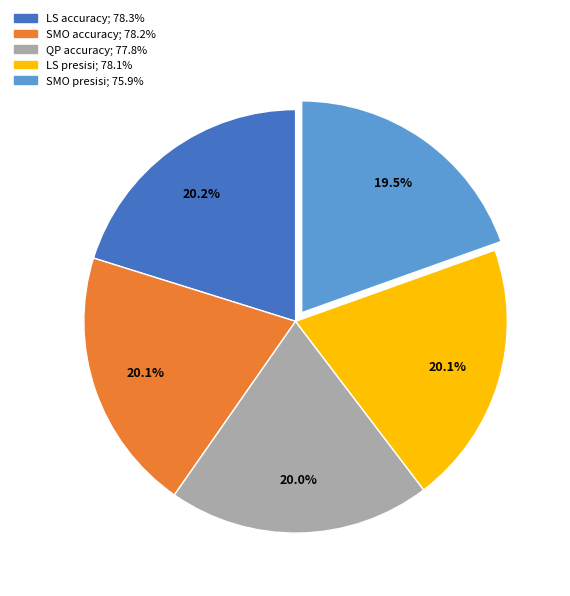

Is there any slice that represents more than half of the pie?

No